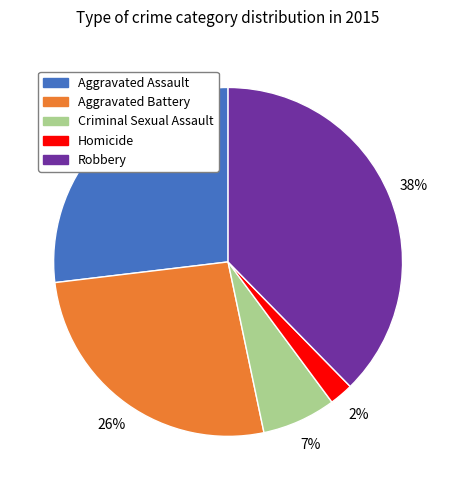

Does Aggravated Assault represent more than half of the total?

No